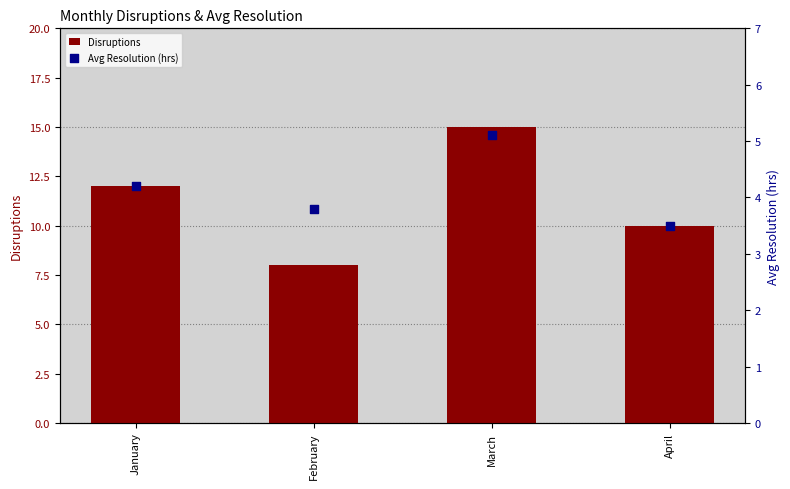

Which series has the largest total across all categories?

Disruptions